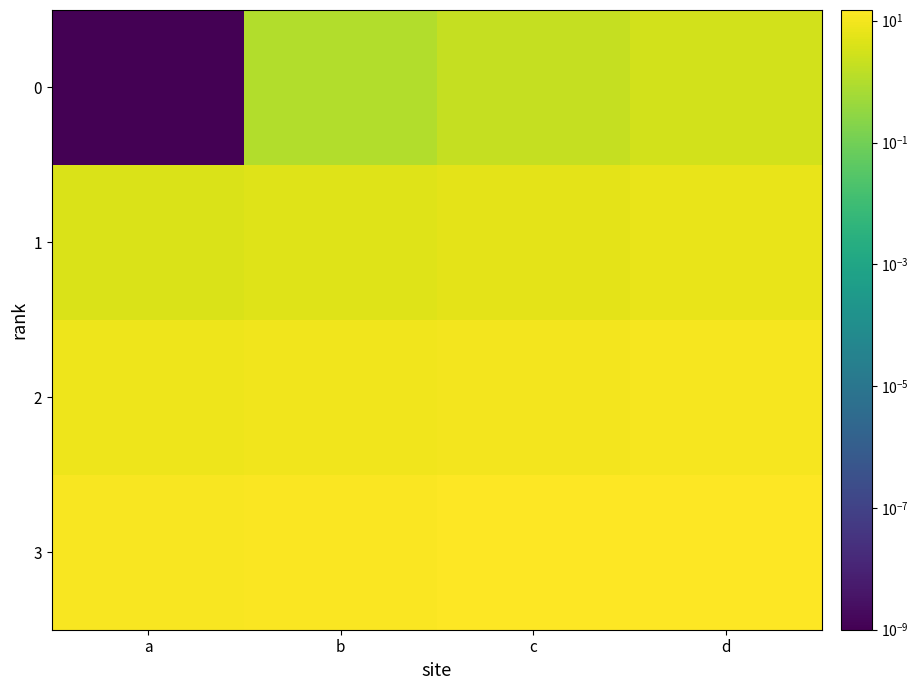

Which series has the largest total across all categories?

3